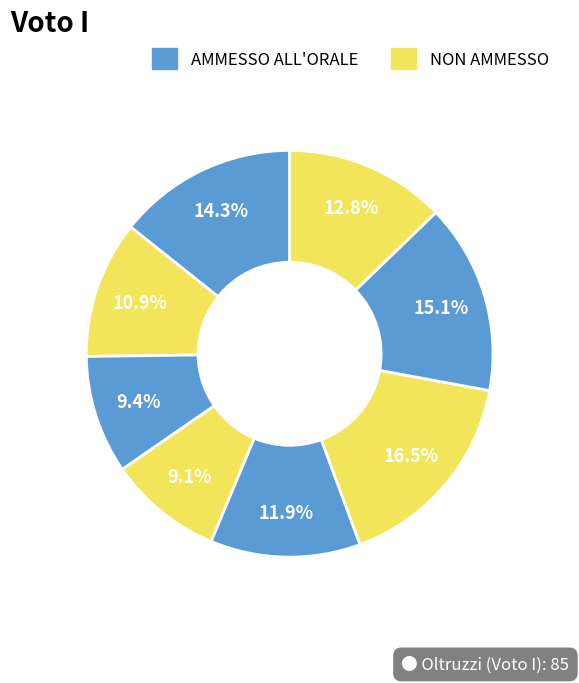

Count the number of slices in the pie.

8